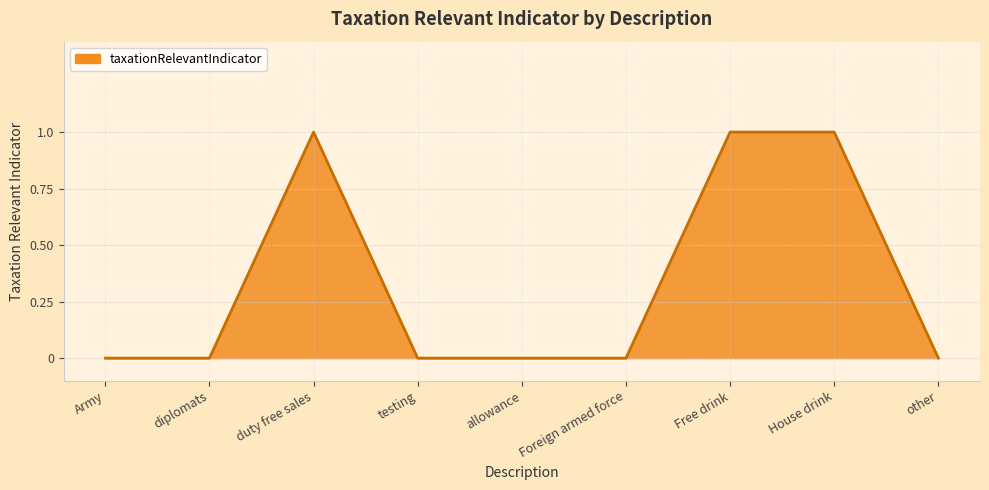

Is it true that the value at diplomats is 0?

True